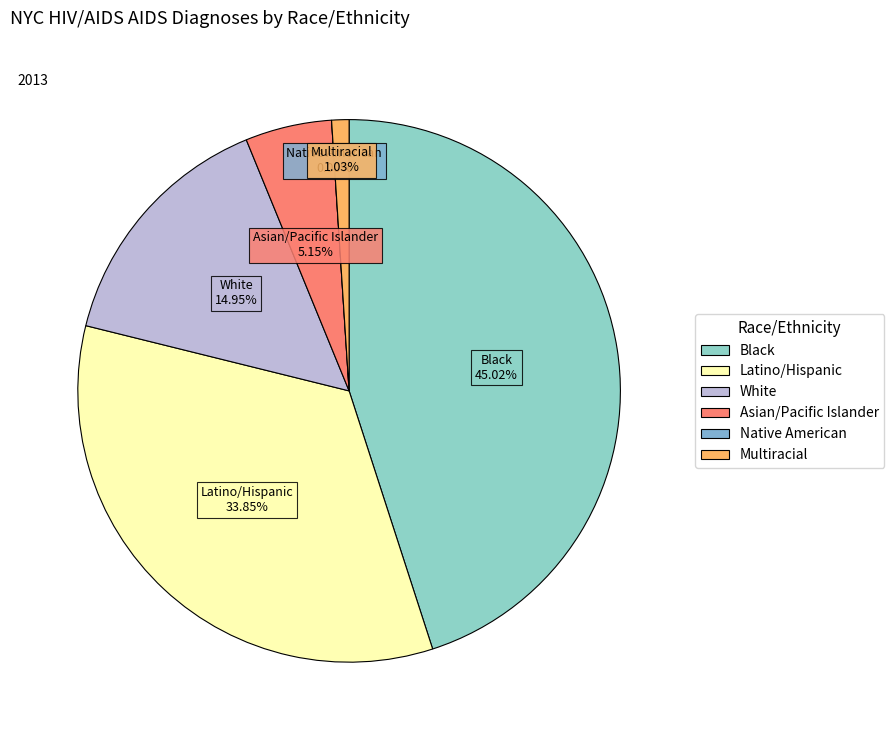

What percentage do Black and Multiracial together represent?

46.0%